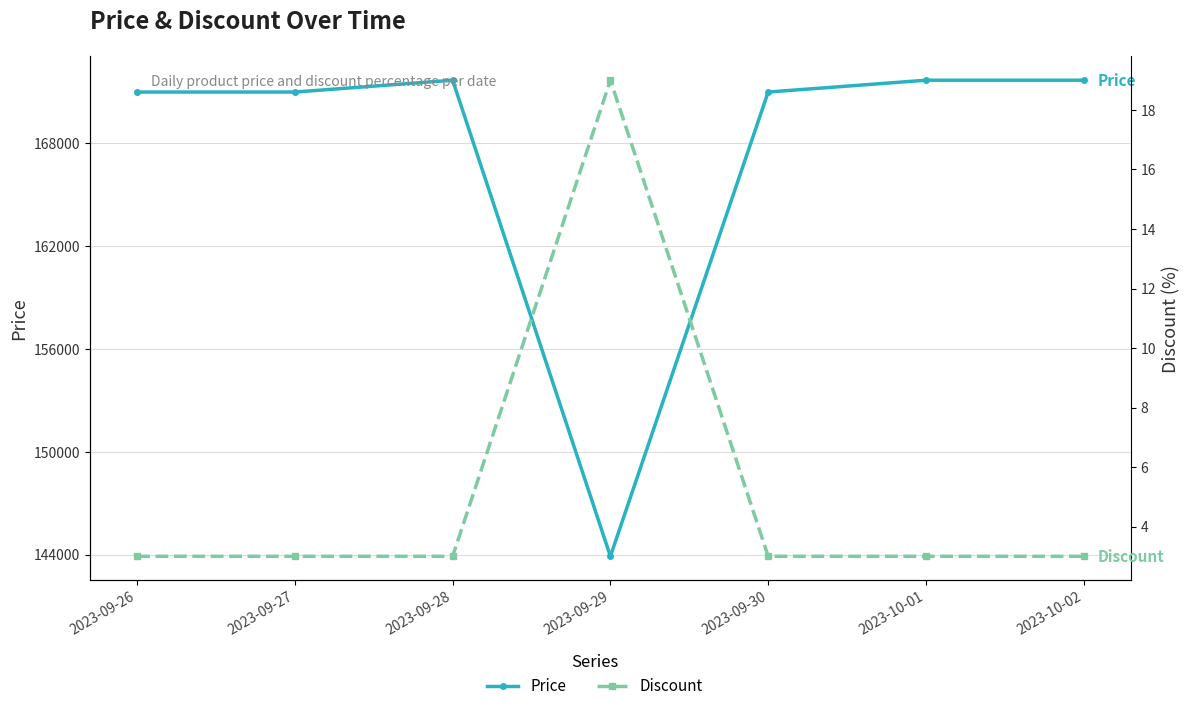

List the series in order of their peak value, lowest first.

Discount, Price